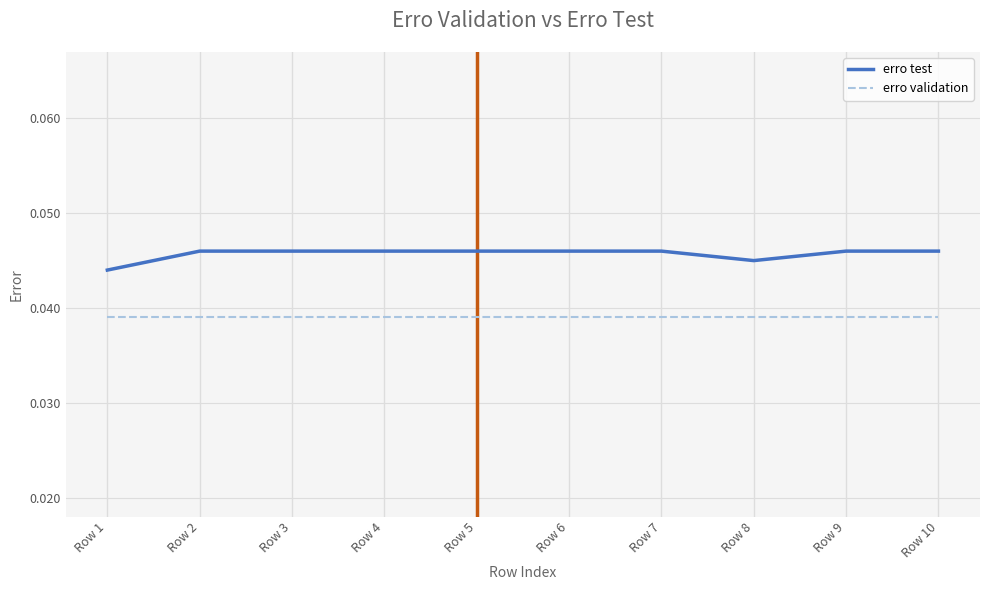

True or false: erro test and erro validation cross at least once.

False